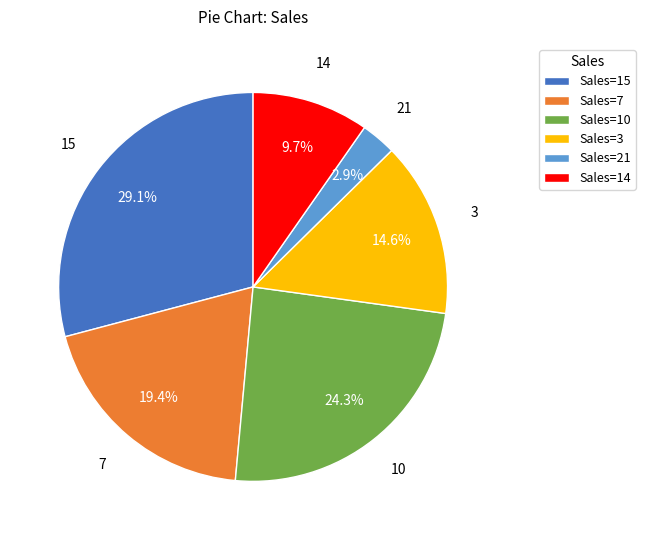

To the nearest percent, what is the average slice percentage?

17%